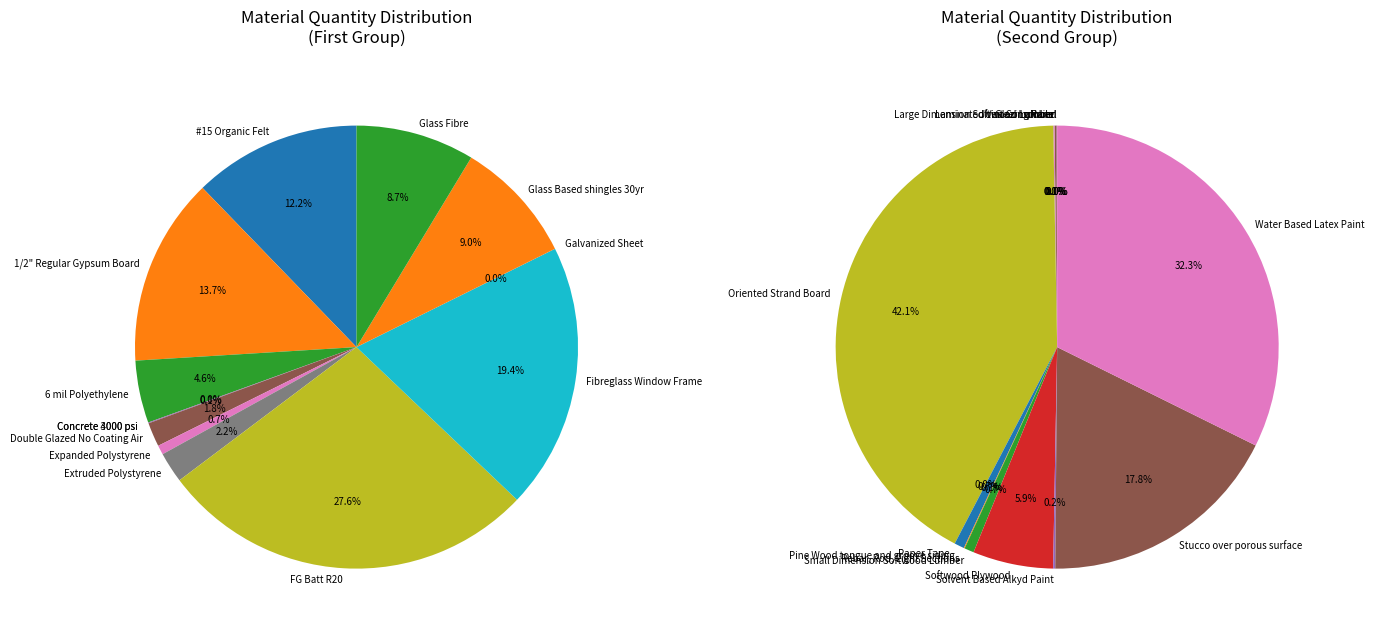

How many segments does this pie chart have?

27